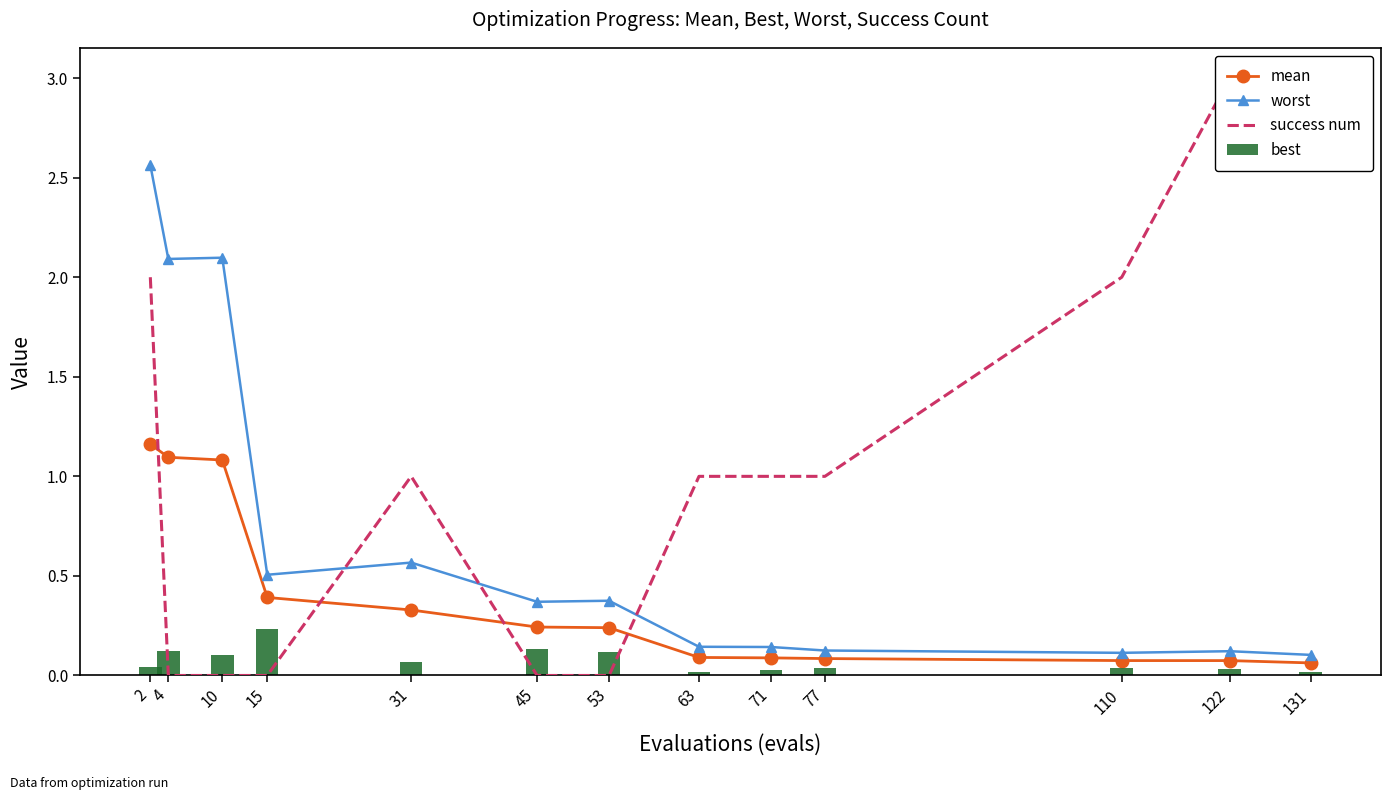

Is the value of mean at 122 greater than the value of worst at 122?

No